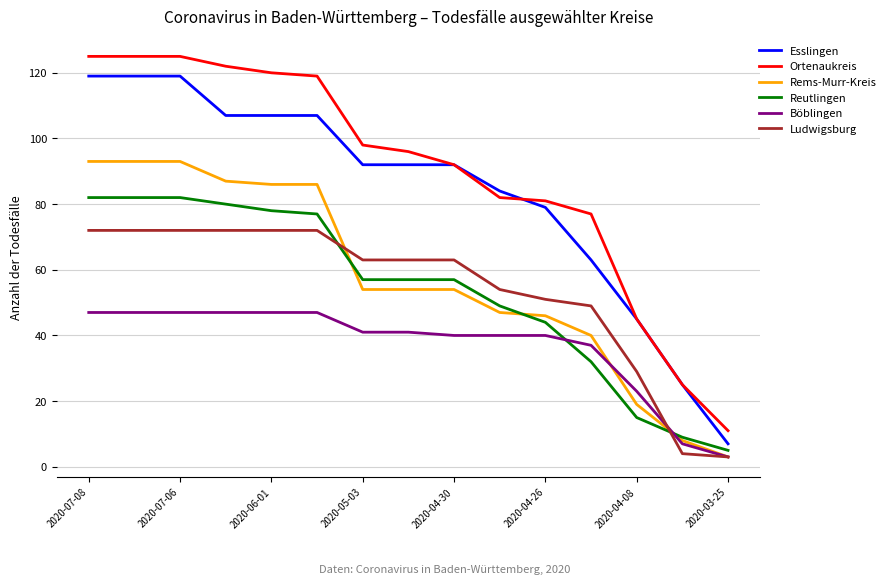

Rank the series by their maximum value, from lowest to highest.

Böblingen, Ludwigsburg, Reutlingen, Rems-Murr-Kreis, Esslingen, Ortenaukreis